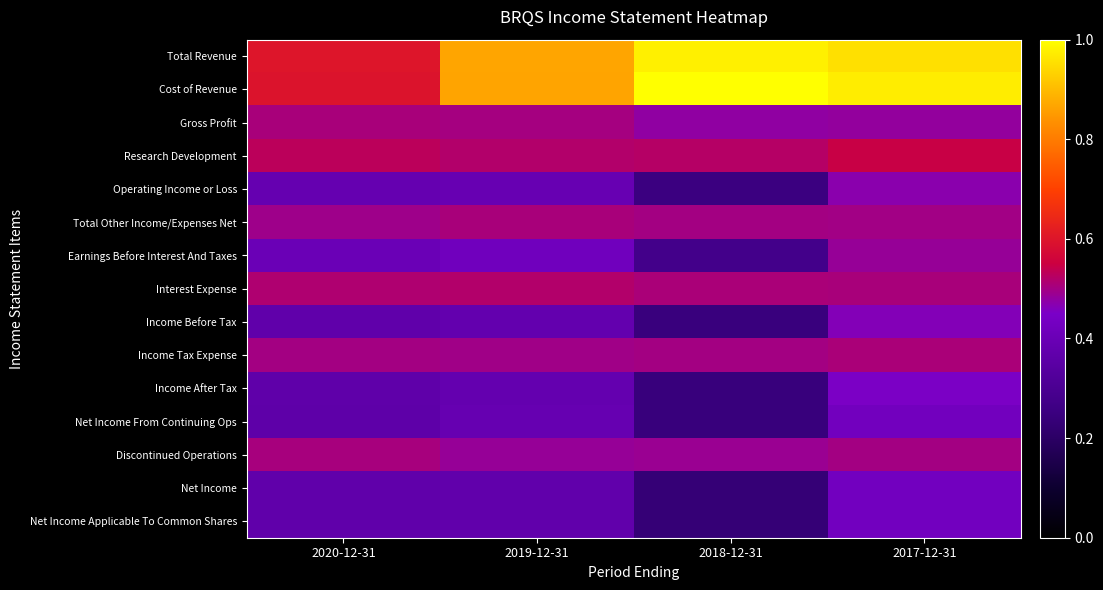

Rank the series at 2019-12-31 from lowest to highest value.

Net Income, Net Income Applicable To Common Shares, Income Before Tax, Income After Tax, Net Income From Continuing Ops, Operating Income or Loss, Earnings Before Interest And Taxes, Discontinued Operations, Income Tax Expense, Gross Profit, Total Other Income/Expenses Net, Interest Expense, Research Development, Cost of Revenue, Total Revenue